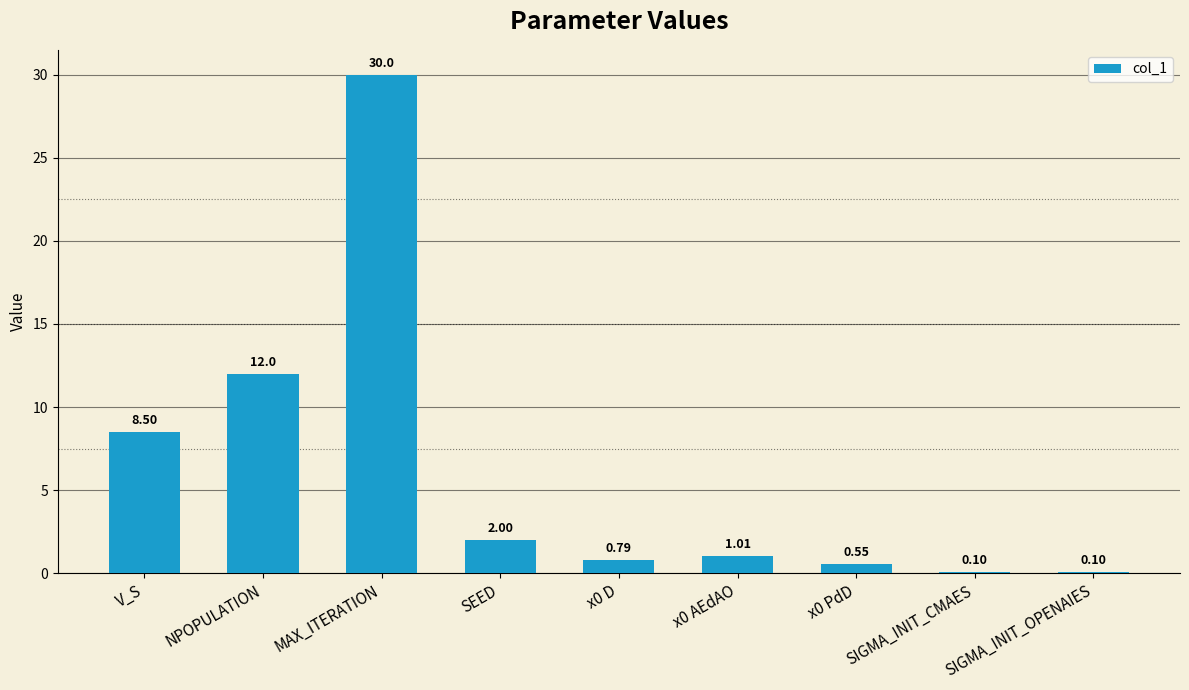

At which label is the value closest to 15?

NPOPULATION